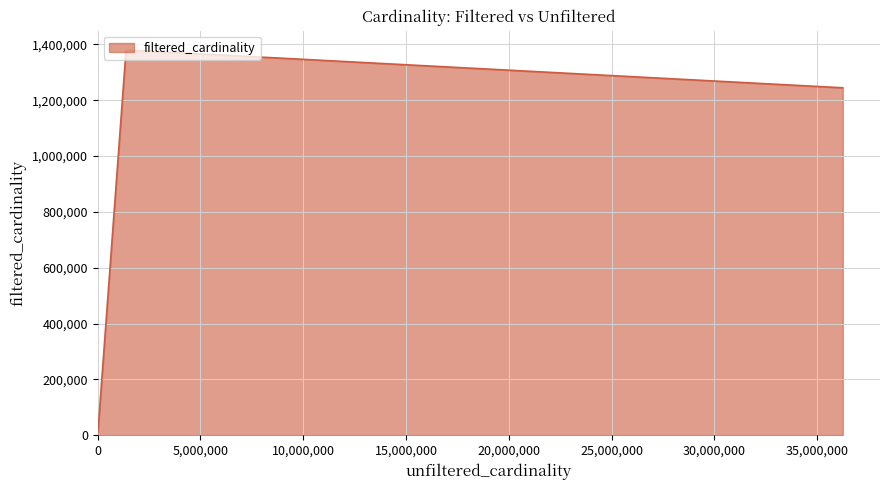

Count the number of data series in this chart.

1